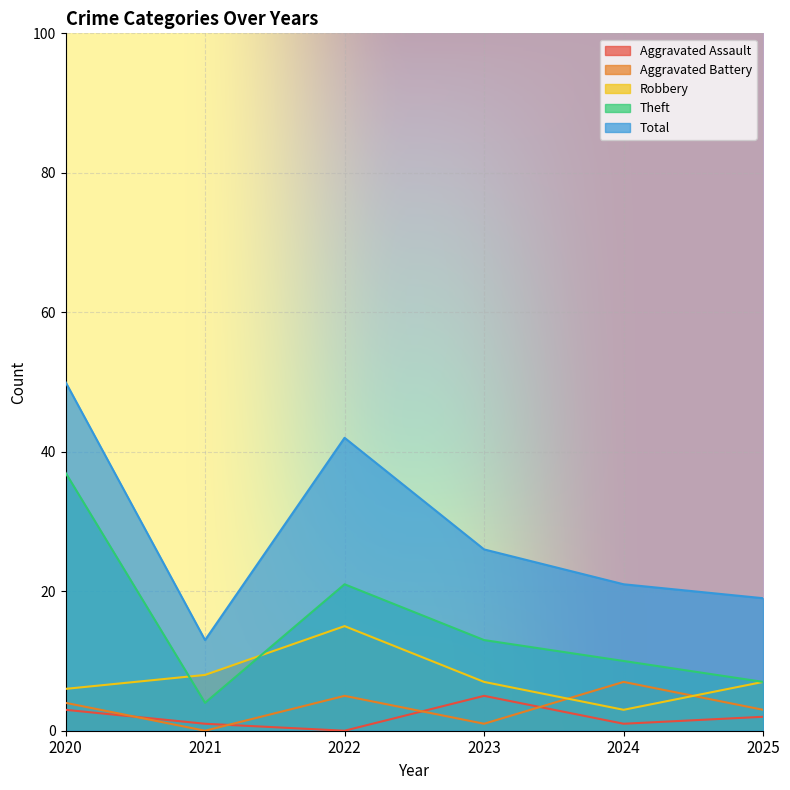

What are all the series names shown in the legend?

Aggravated Assault, Aggravated Battery, Robbery, Theft, Total